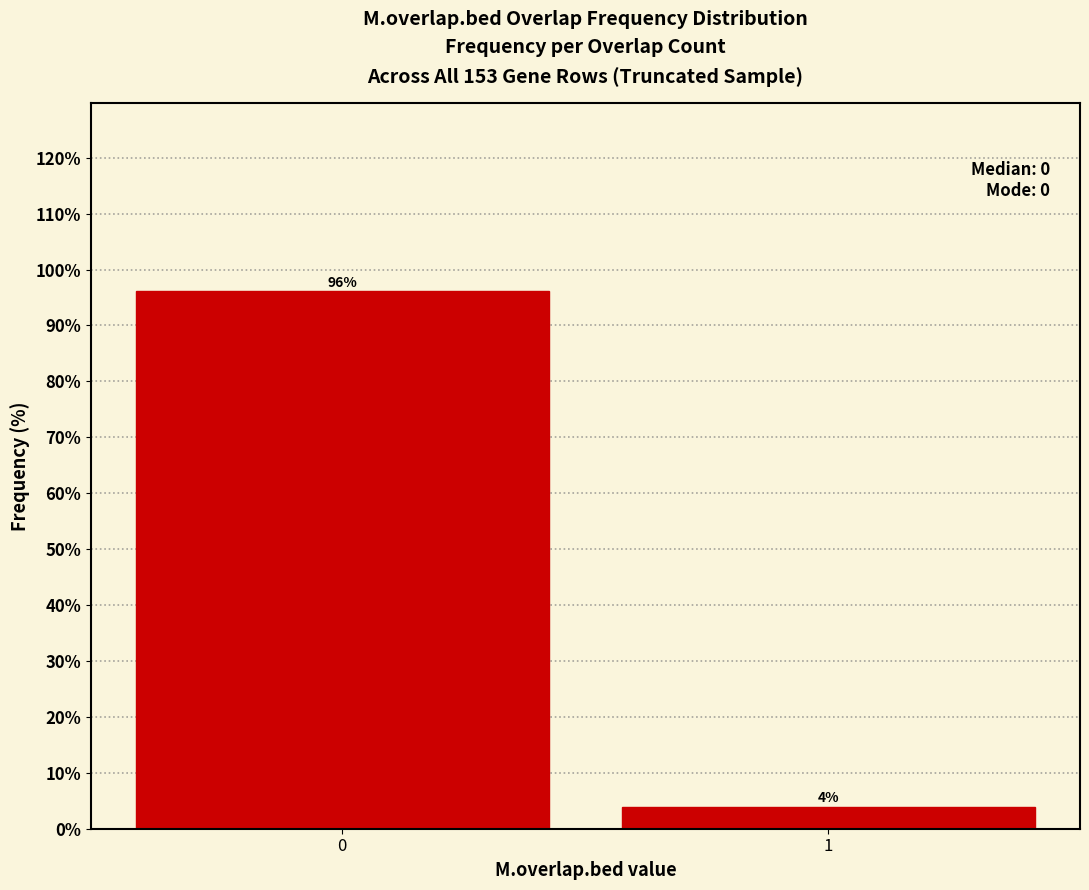

What is the greatest value displayed?

96.1